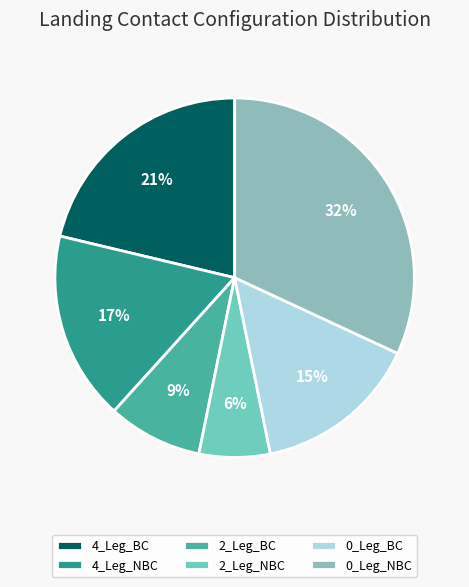

To the nearest percent, what is the difference between the largest and smallest slice percentages?

26%